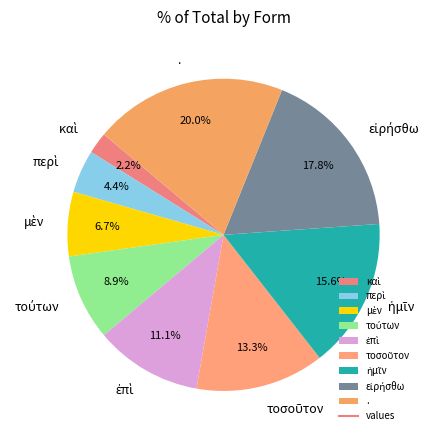

Is there a majority slice in this chart?

No